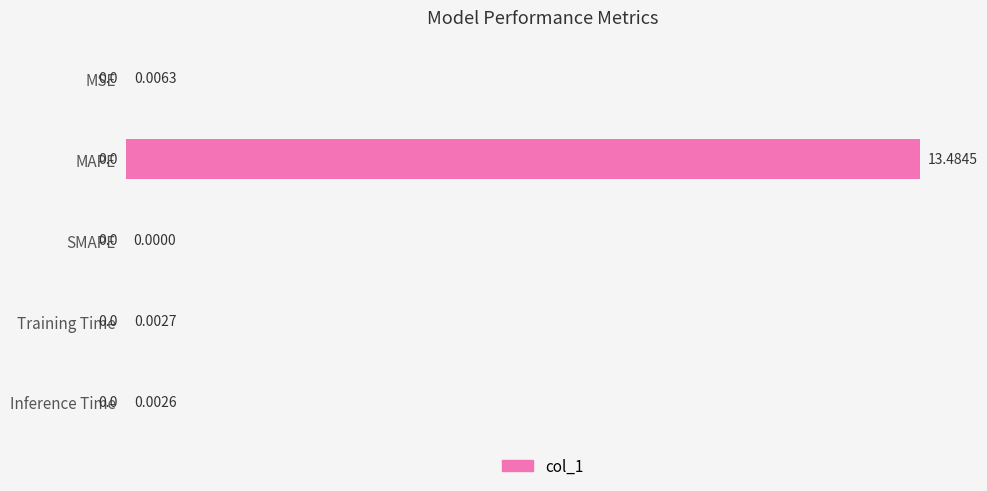

What is the sum of all values?

13.5